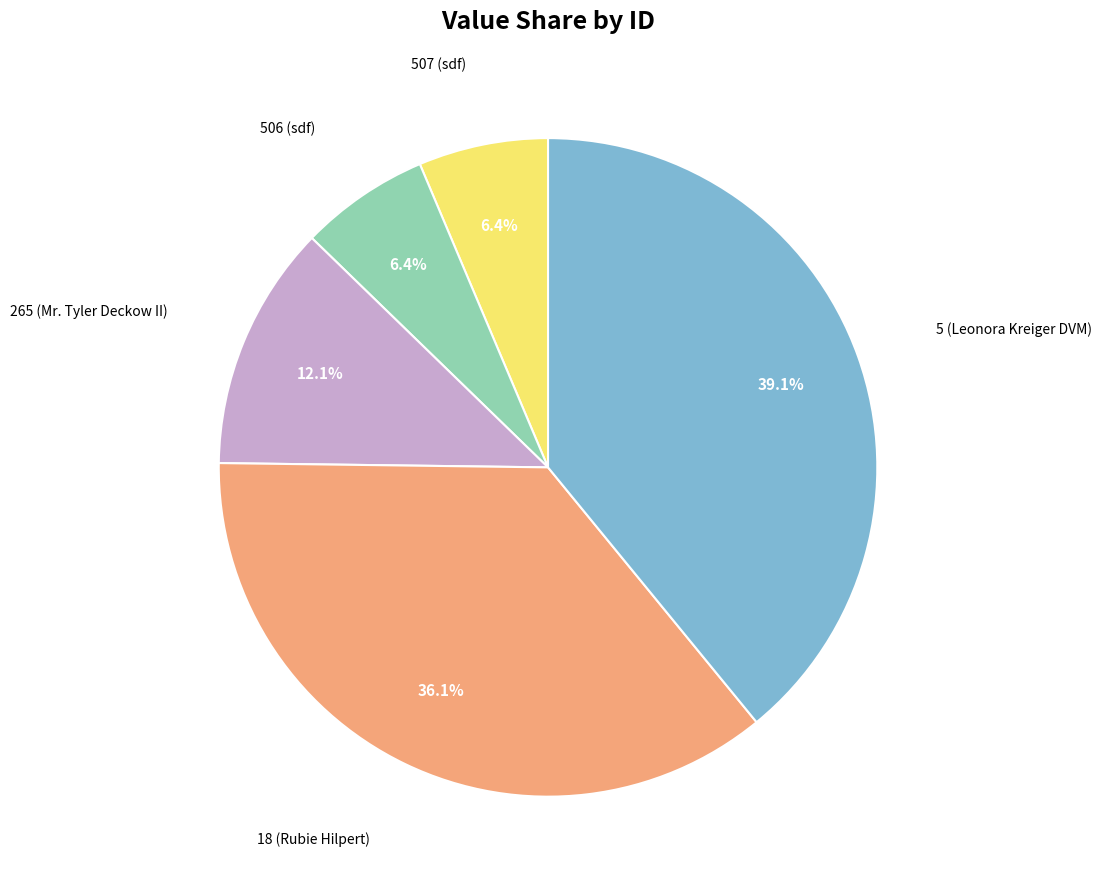

Does any single category account for the majority?

No